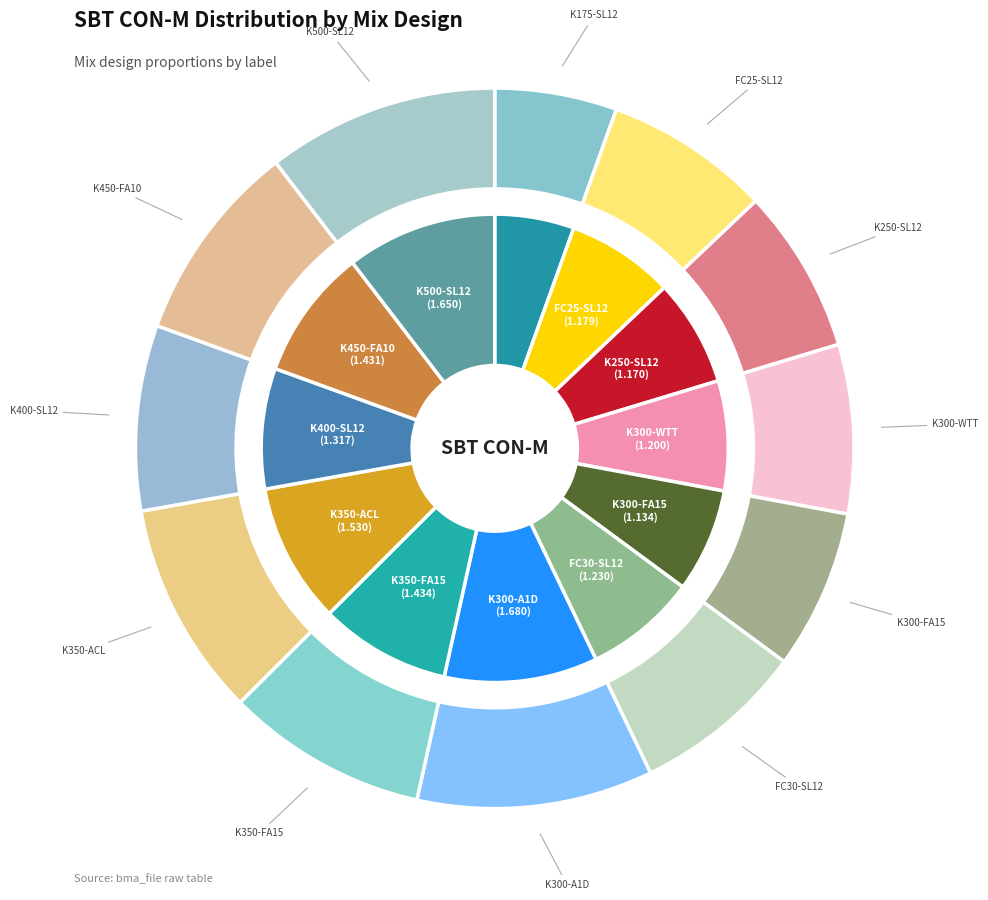

How many segments does this pie chart have?

12